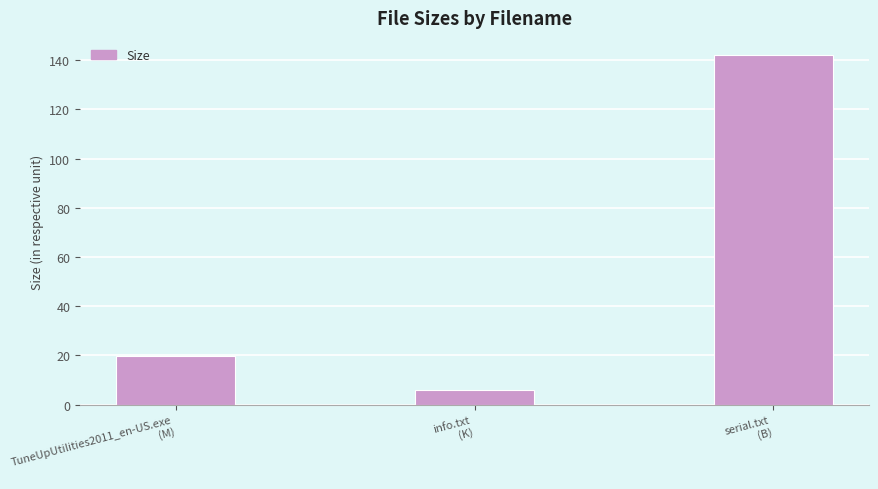

What is the change in value from info.txt
(K) to serial.txt
(B)?

+136.2